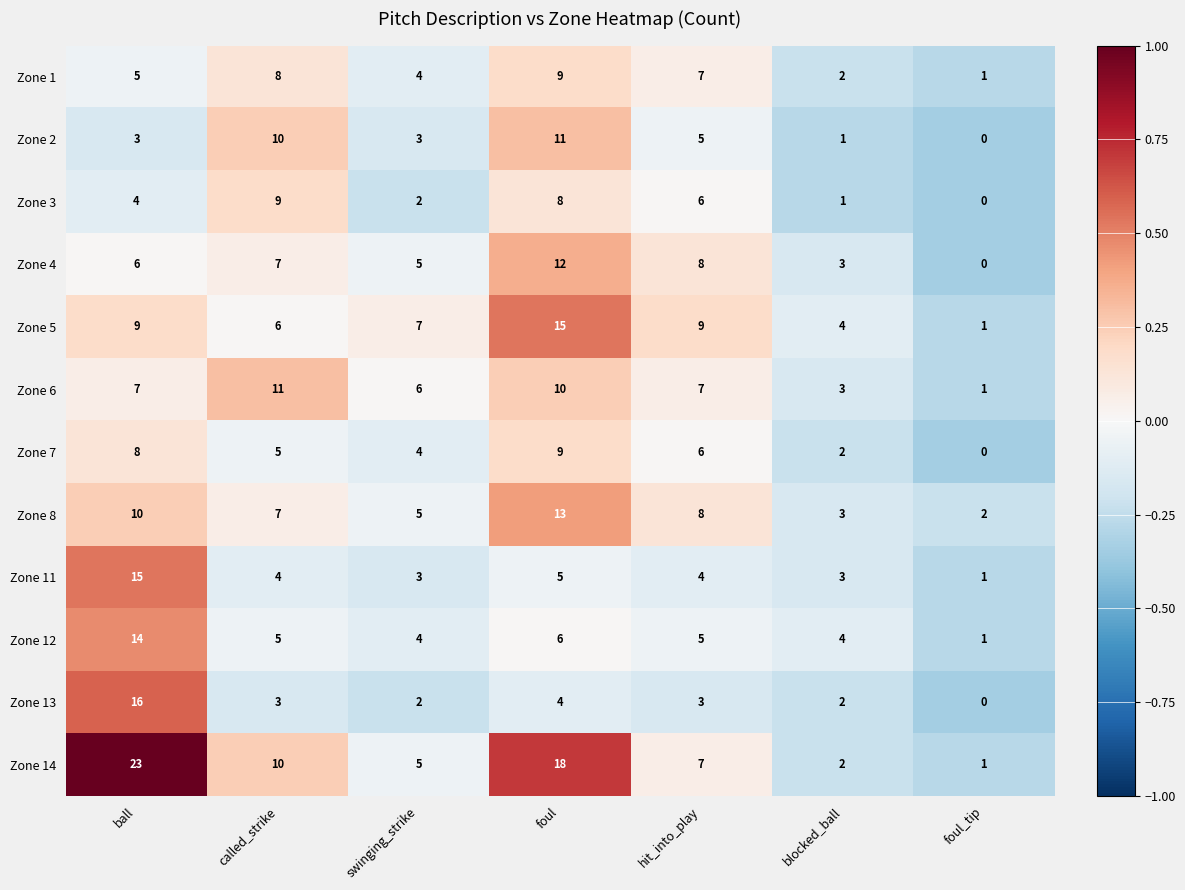

What is the sum of all Zone 13 values?

30